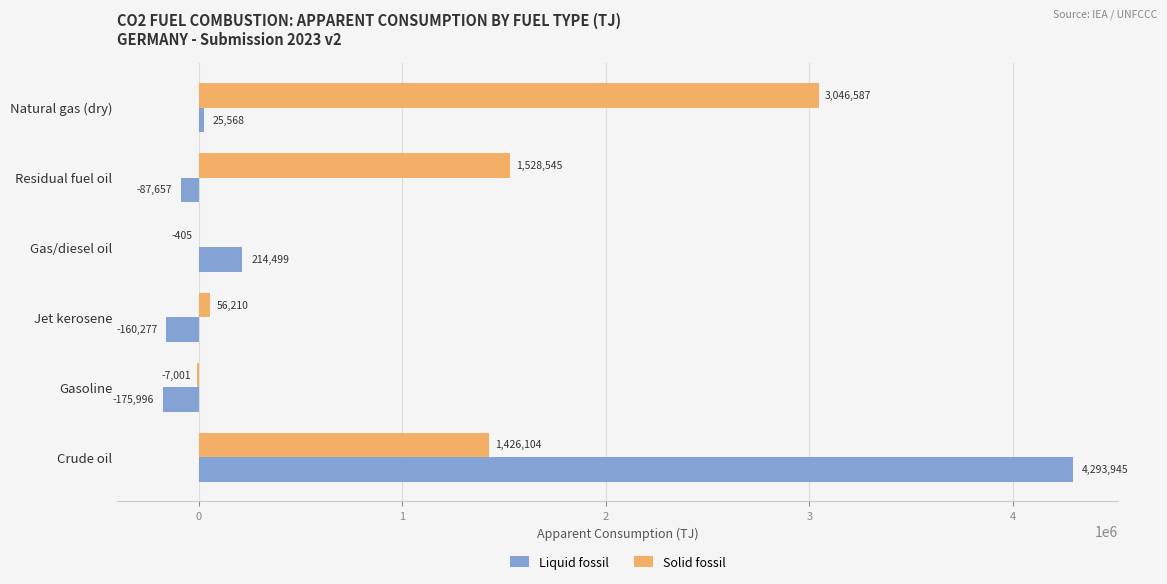

True or false: Solid fossil has a value of 4261716.7 at Natural gas (dry).

False